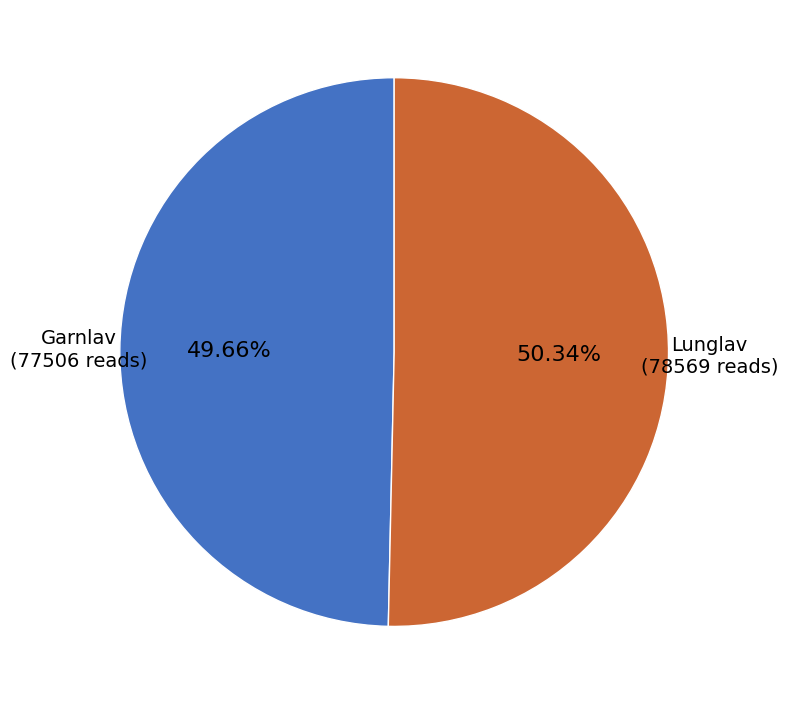

Does Lunglav (78569 reads) represent more than half of the total?

Yes